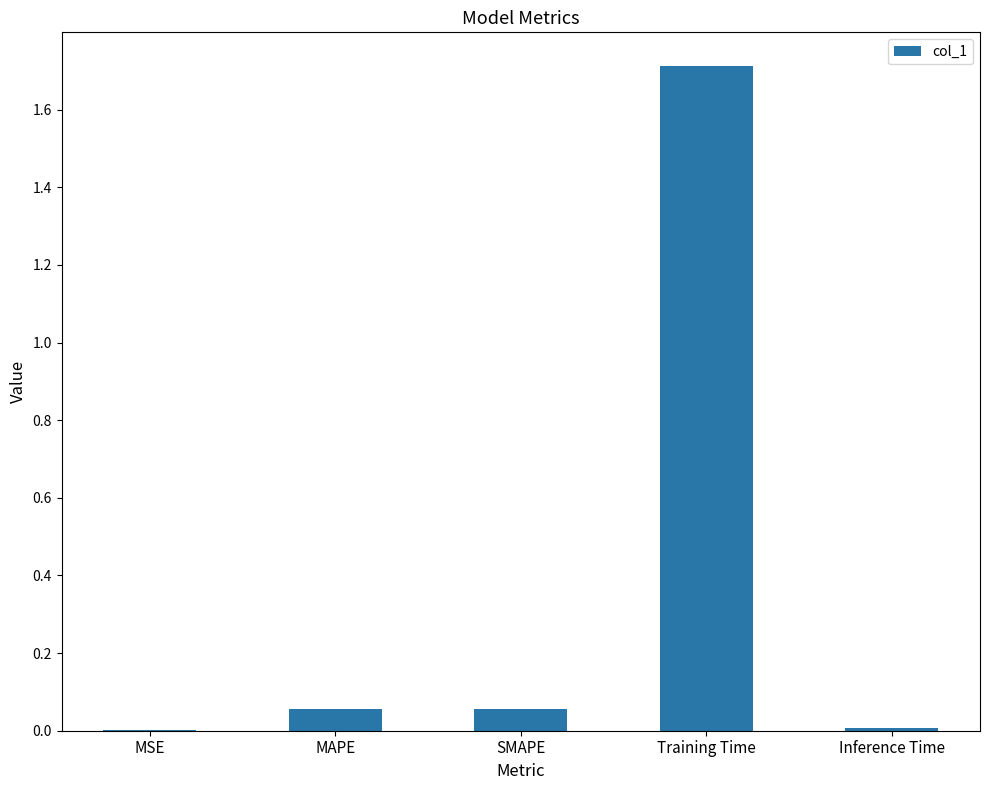

What is the sum of all values?

1.8